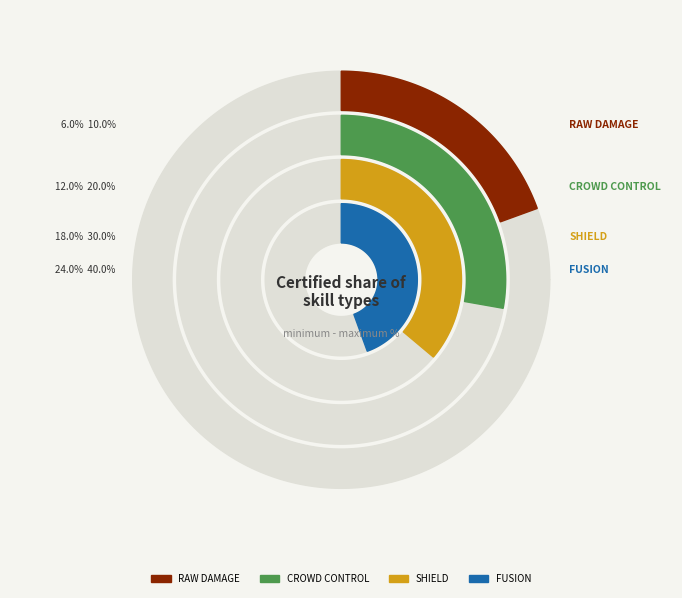

Does any single category account for the majority?

No